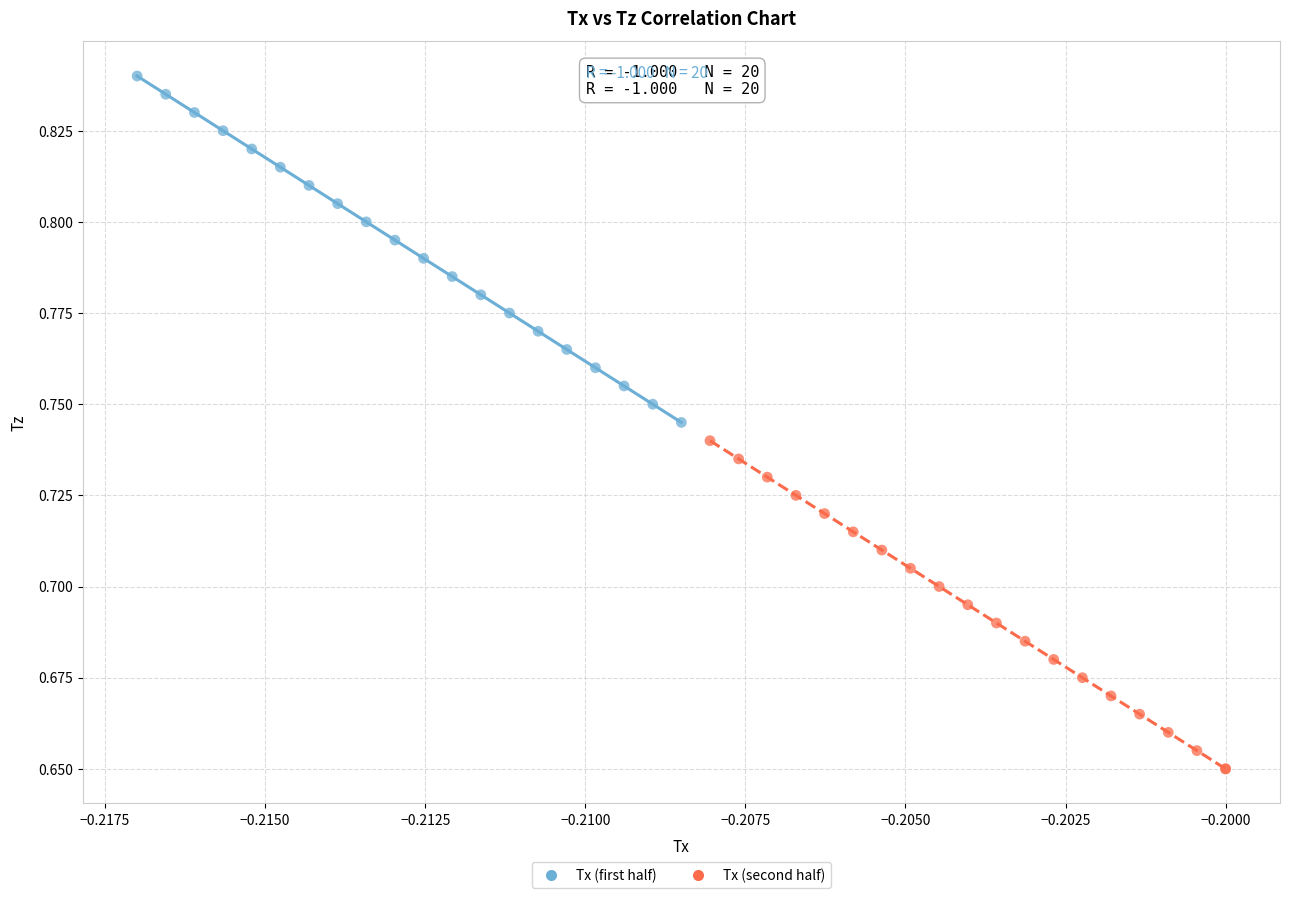

Which series has the largest Y range (max minus min)?

Tx (first half)